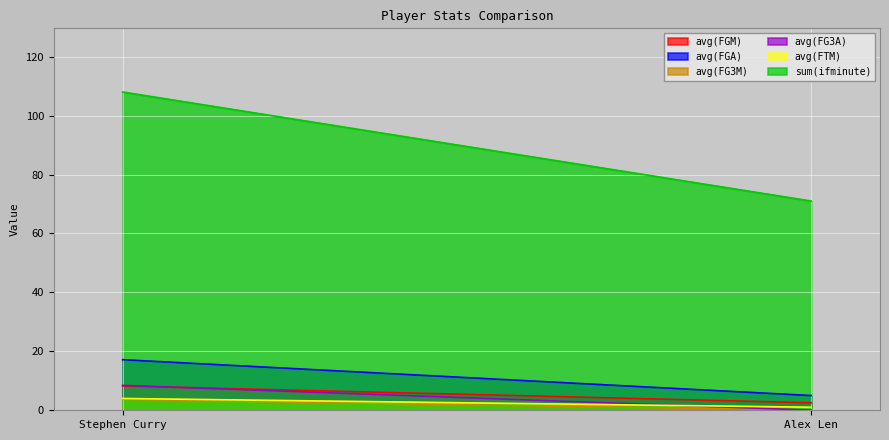

What is the difference between the avg(FTM) values at Stephen Curry and Alex Len?

3.0